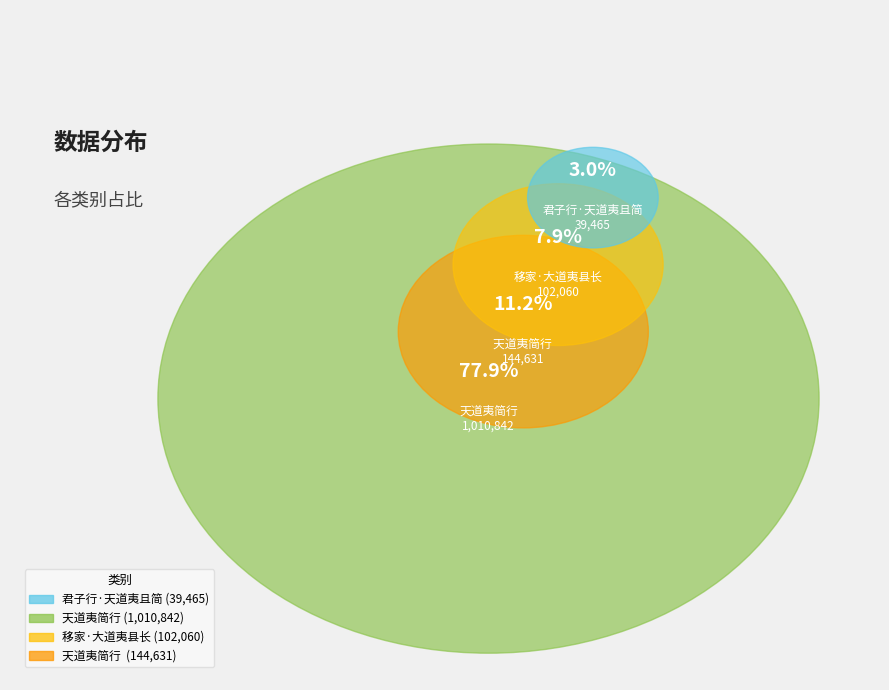

True or false: 君子行·天道夷且简 accounts for 3% of the total.

True